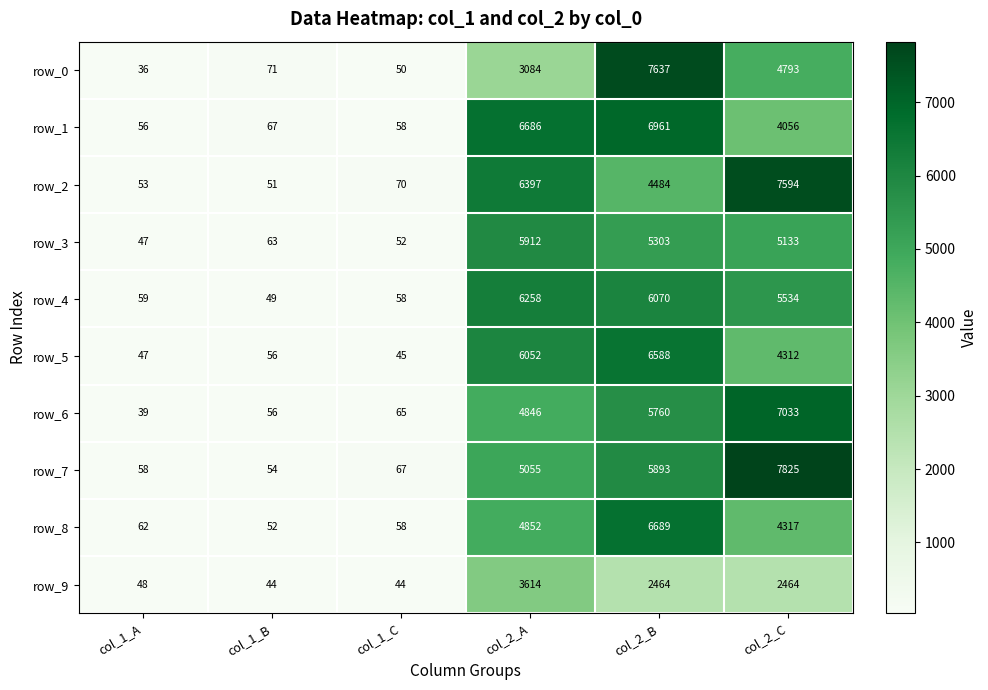

List the series in order of their peak value, highest first.

row_7, row_0, row_2, row_6, row_1, row_8, row_5, row_4, row_3, row_9